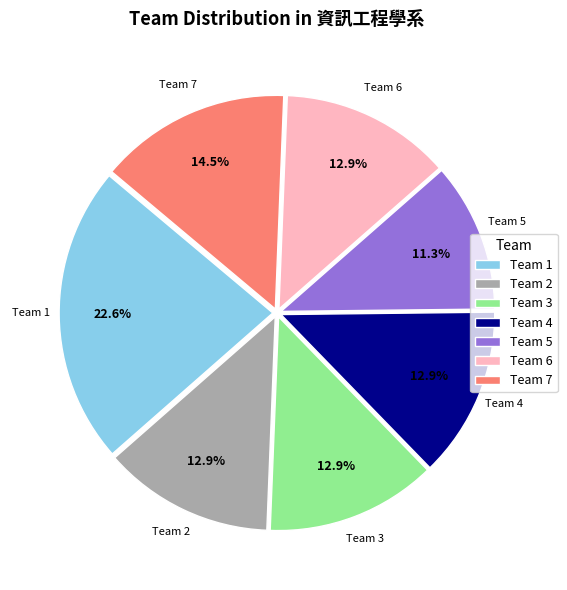

To the nearest percent, what is the difference between the largest and smallest slice percentages?

11%